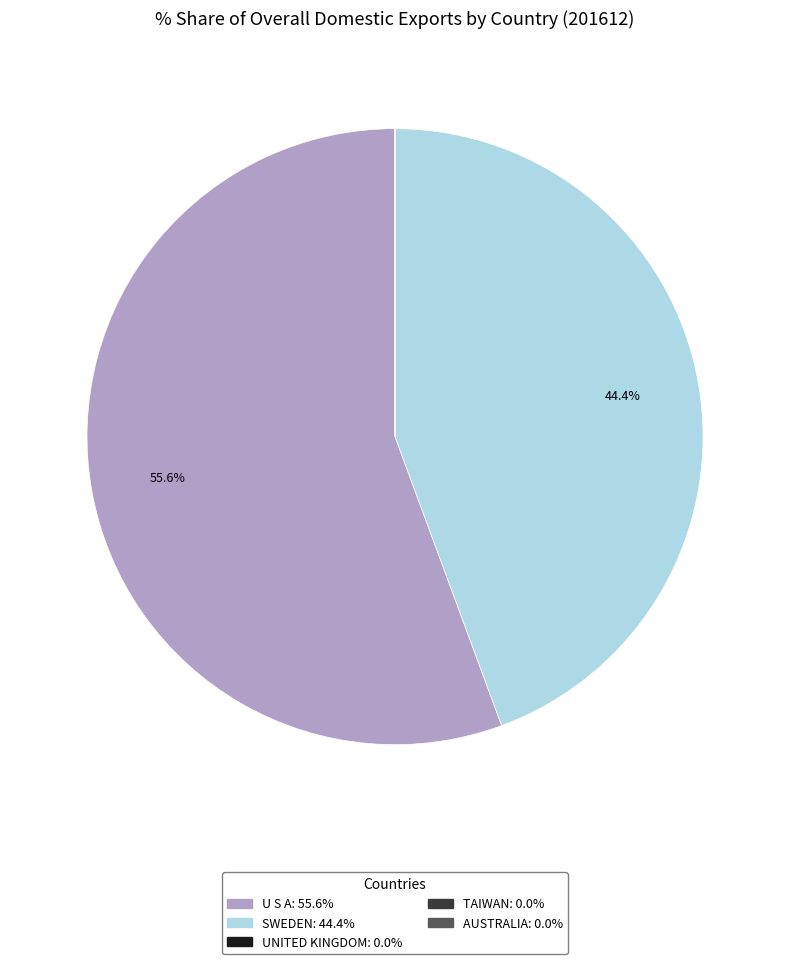

To the nearest percent, what is the difference between the largest and smallest slice percentages?

56%